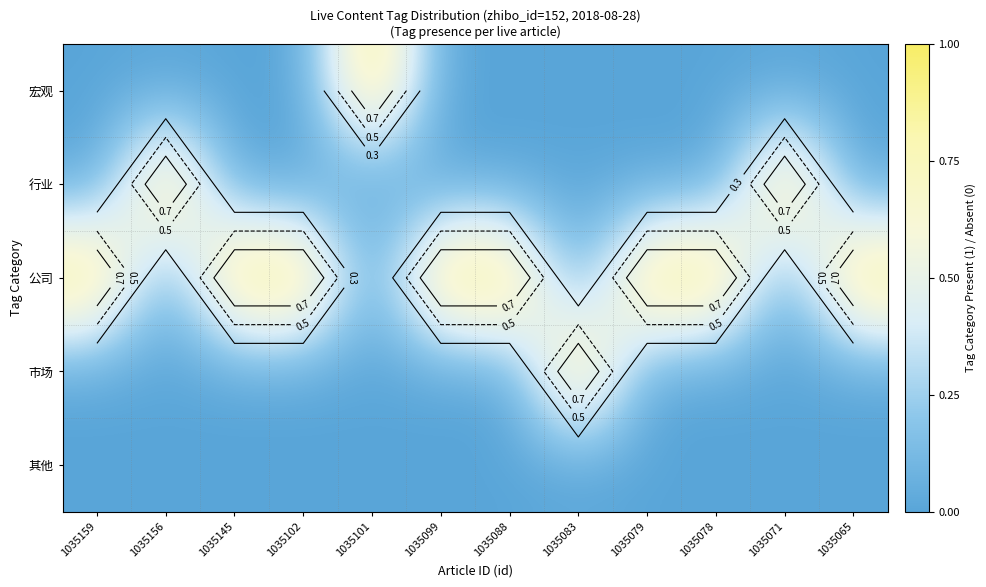

True or false: 市场 has a value of 1 at 1035078.

False